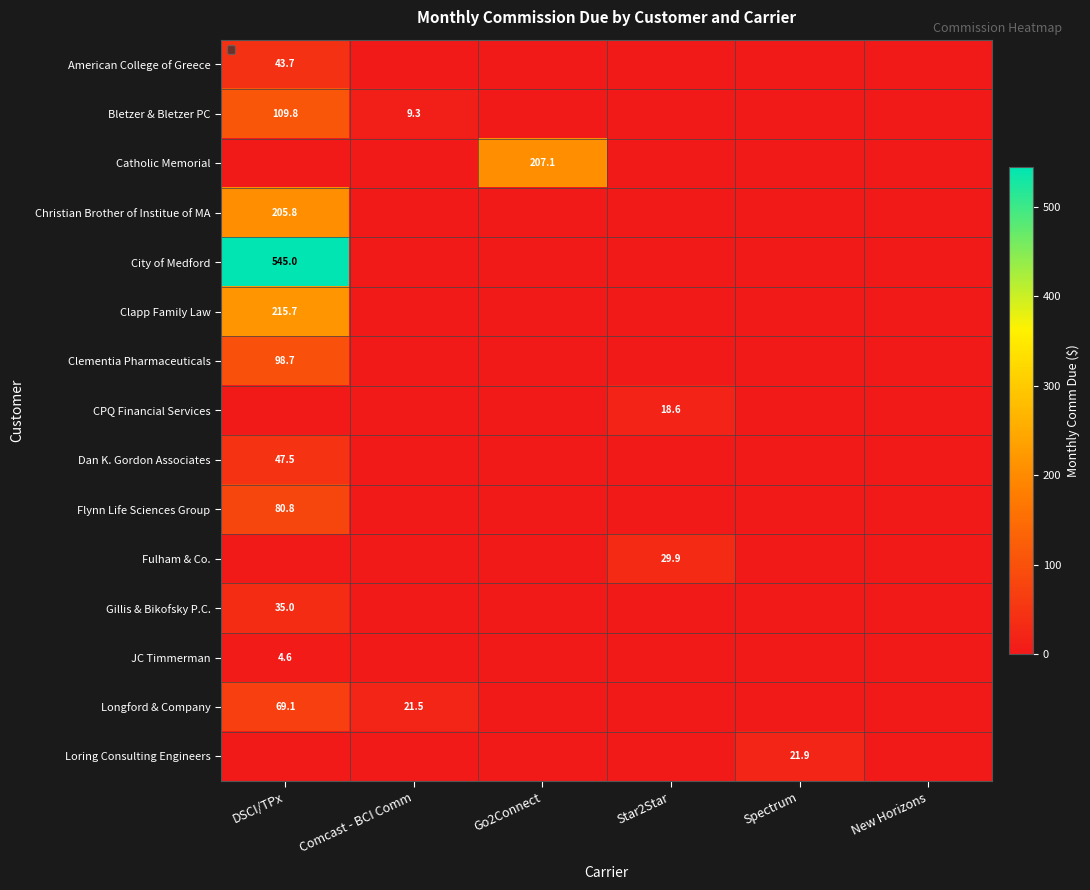

Which label corresponds to the largest value in the chart?

DSCI/TPx